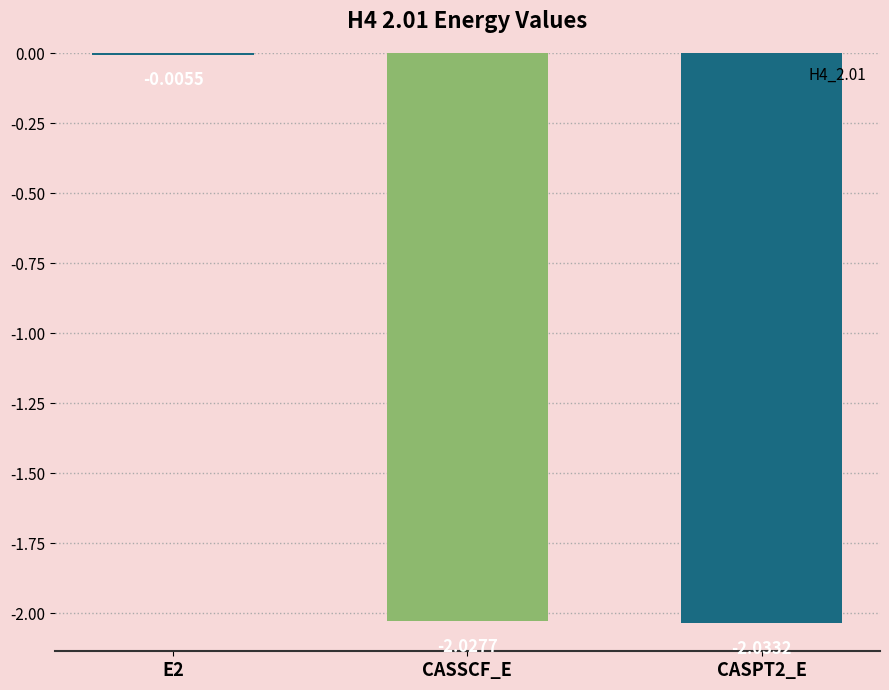

What is the sum of all values?

-4.1